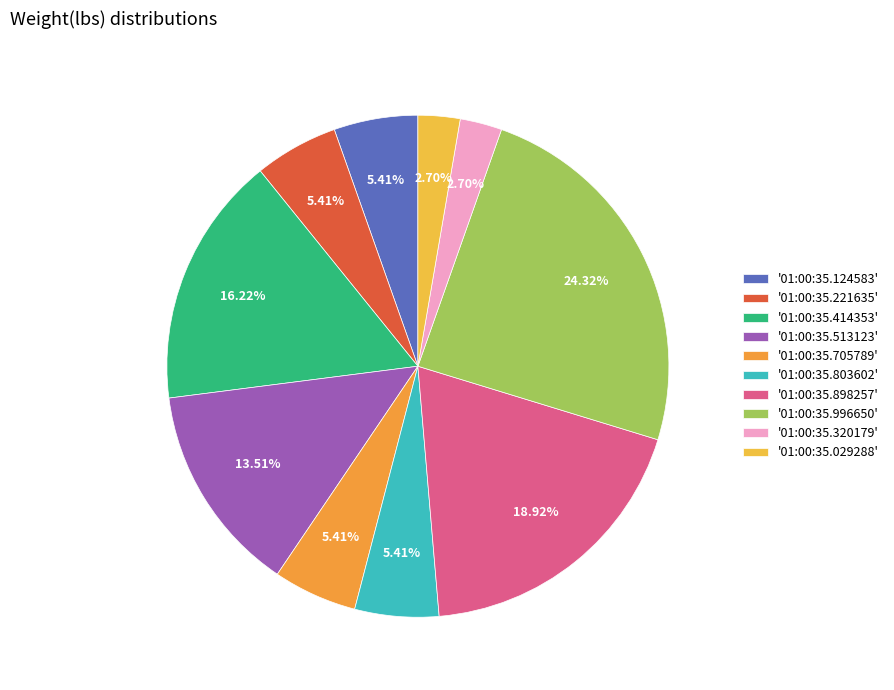

Count the number of slices in the pie.

10